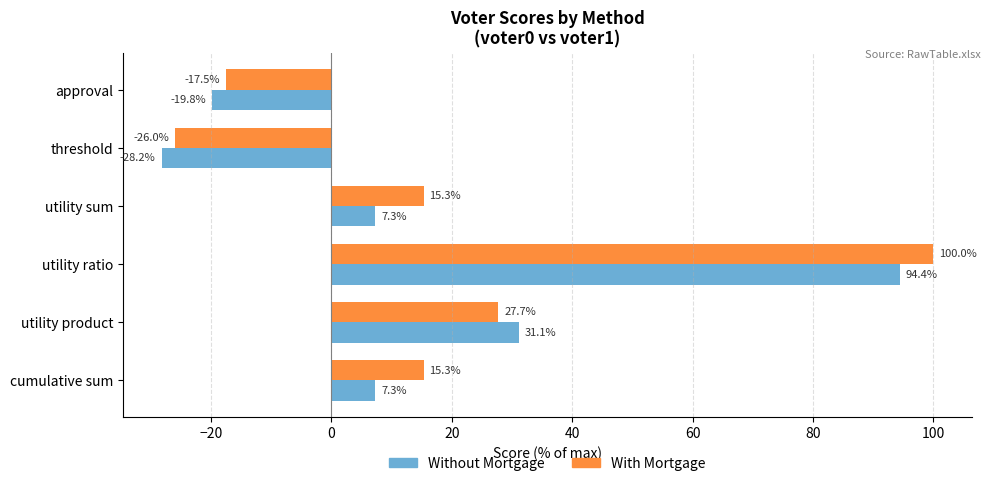

Which series has the widest spread of values?

With Mortgage